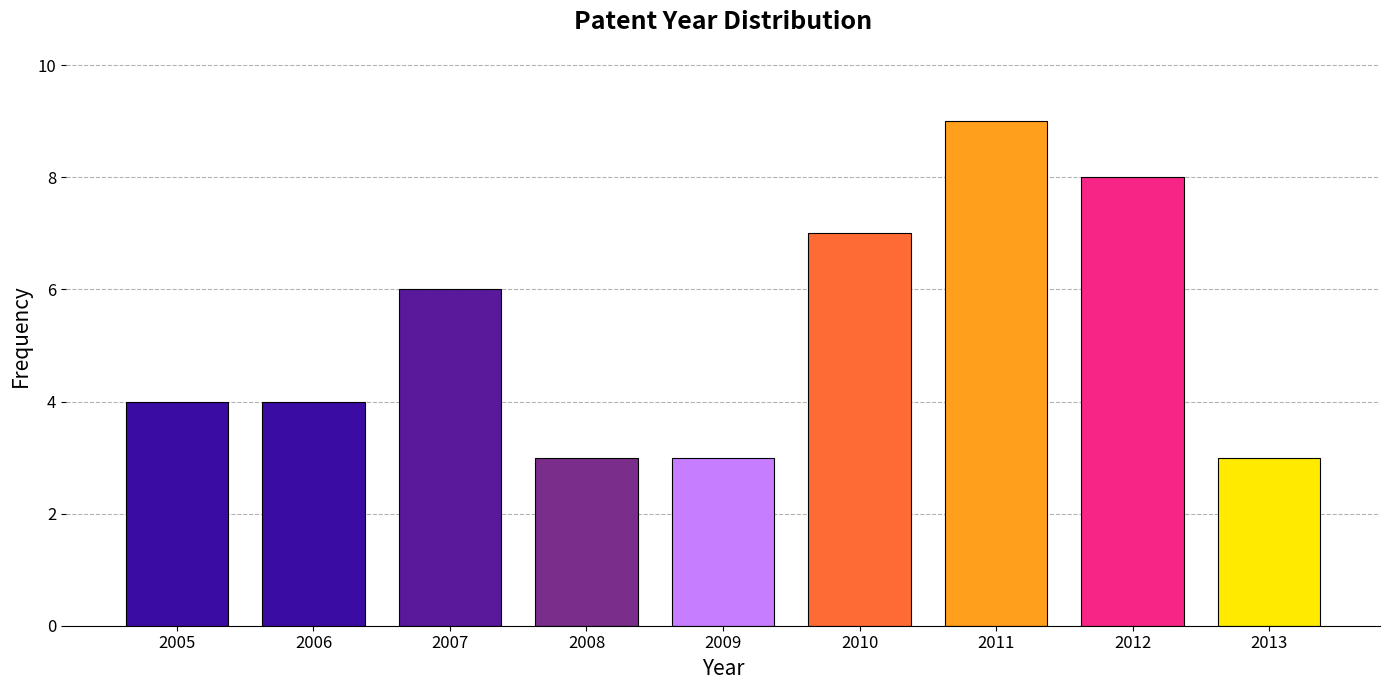

Reading left to right, transcribe all the data shown in this chart.

2005=4	2006=4	2007=6	2008=3	2009=3	2010=7	2011=9	2012=8	2013=3